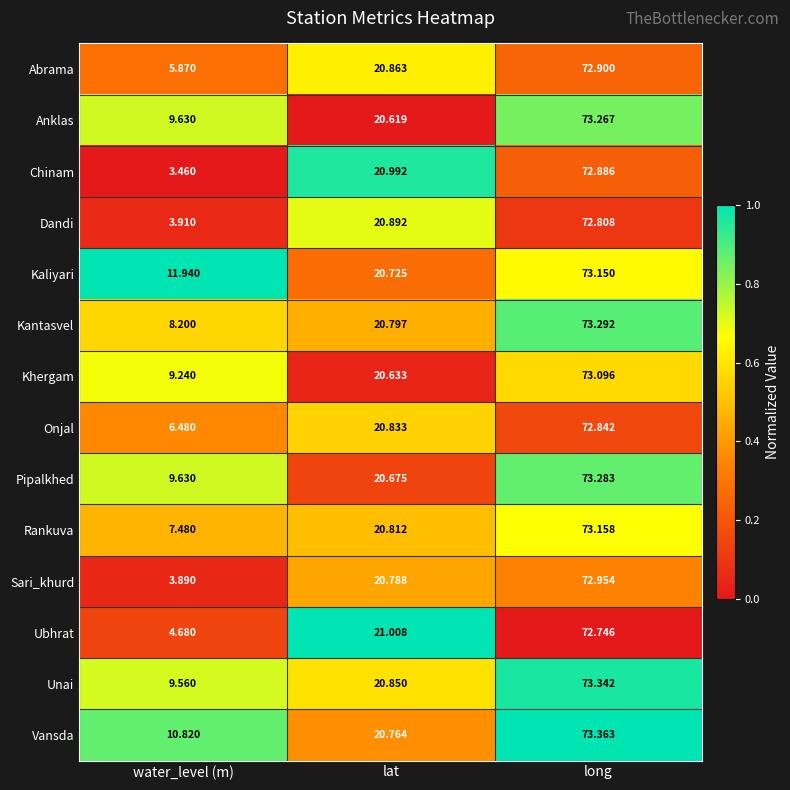

Rank the series by their maximum value, from lowest to highest.

Ubhrat, Dandi, Onjal, Chinam, Abrama, Sari_khurd, Khergam, Kaliyari, Rankuva, Anklas, Pipalkhed, Kantasvel, Unai, Vansda